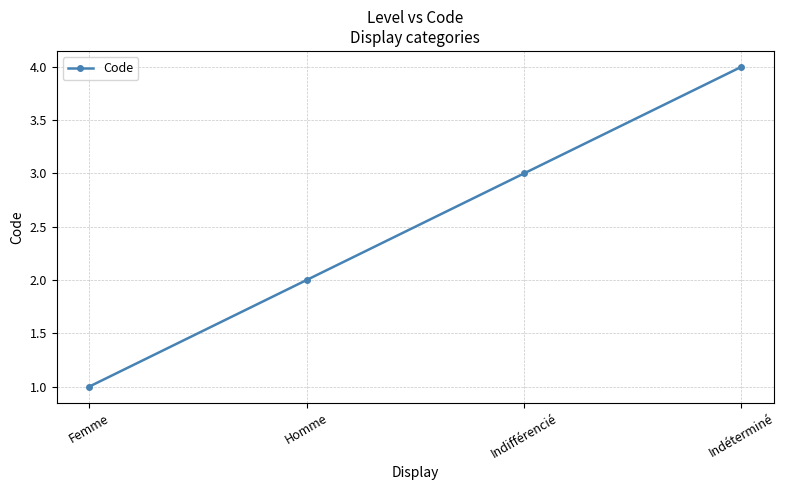

At which category does the chart reach its minimum across all series?

Femme